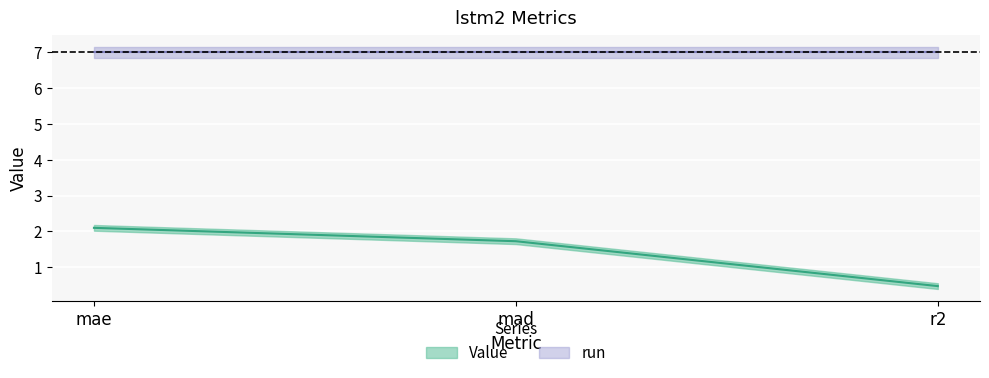

What is the label of the 1st point from the right?

r2